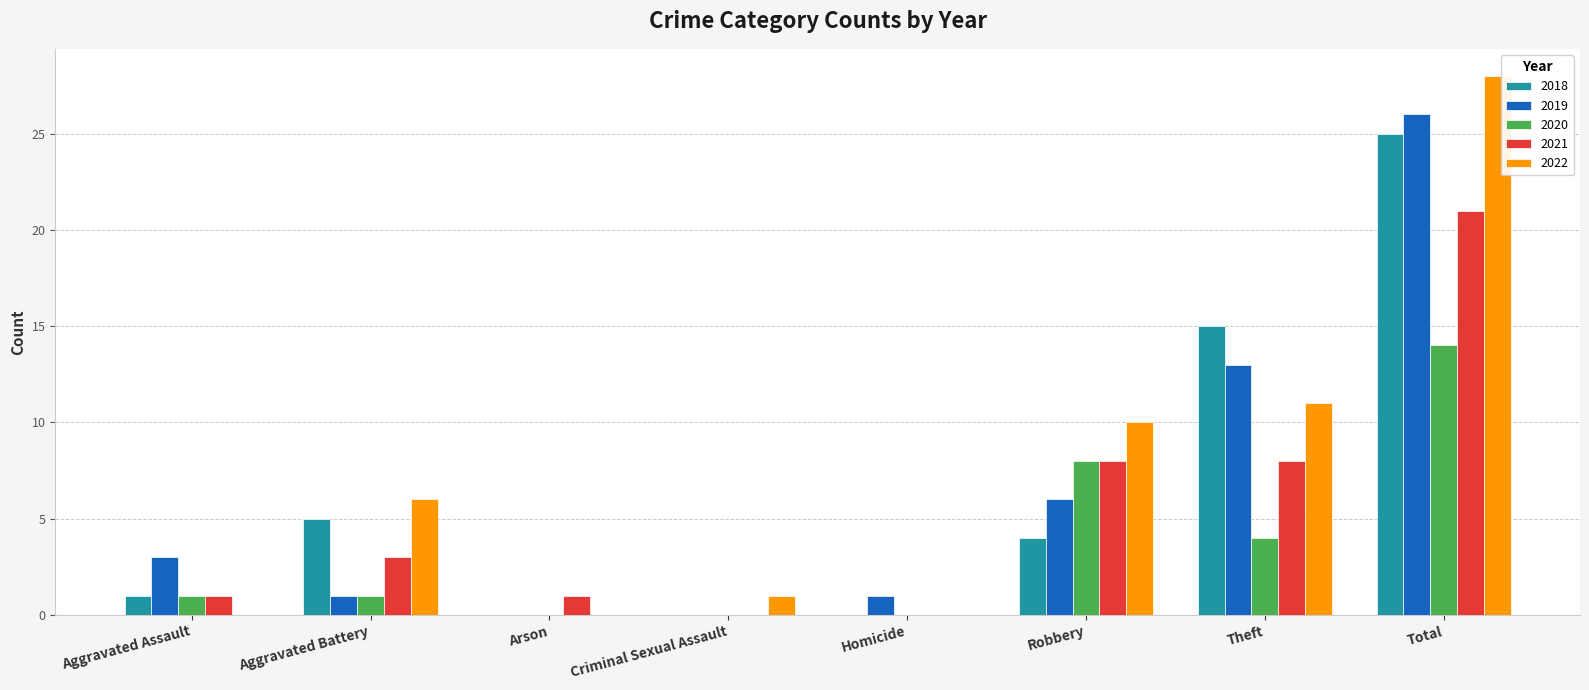

What is the average value of the 2020 series?

4